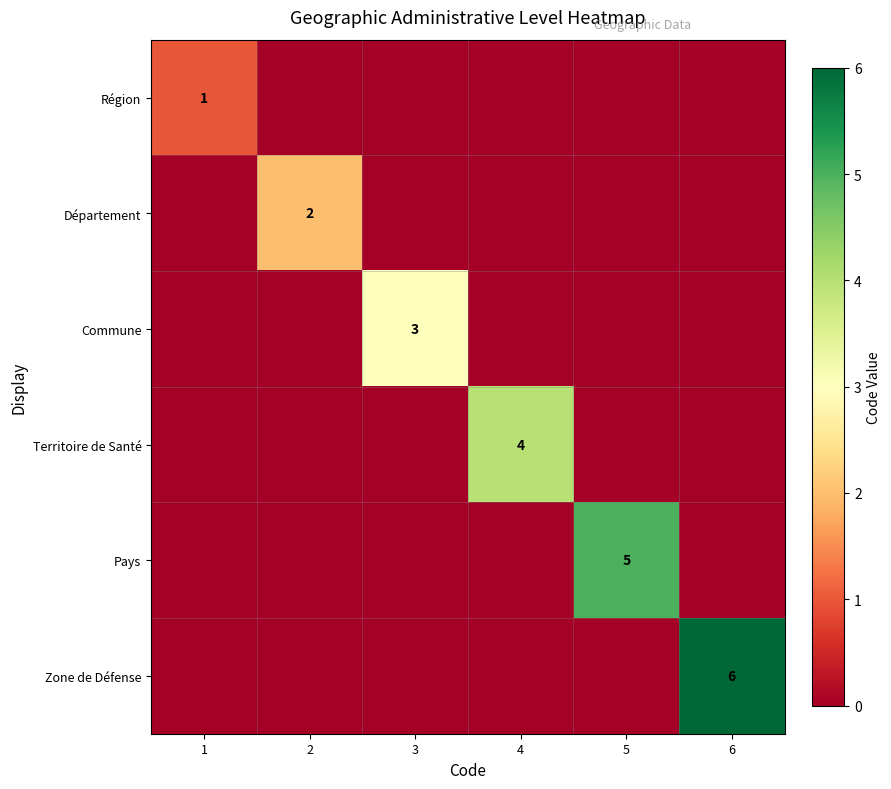

The Territoire de Santé series shows 0 at 2. True or false?

True